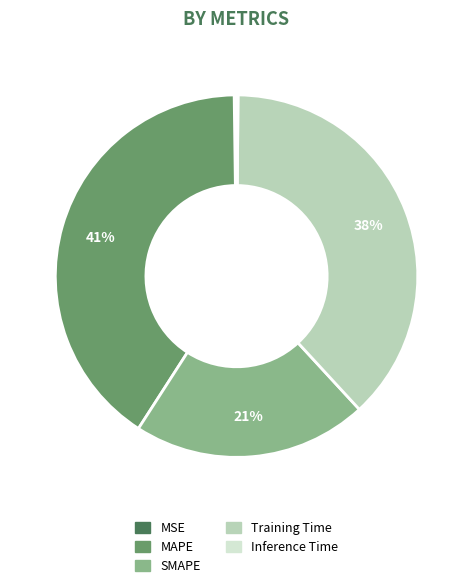

Is there a majority slice in this chart?

No